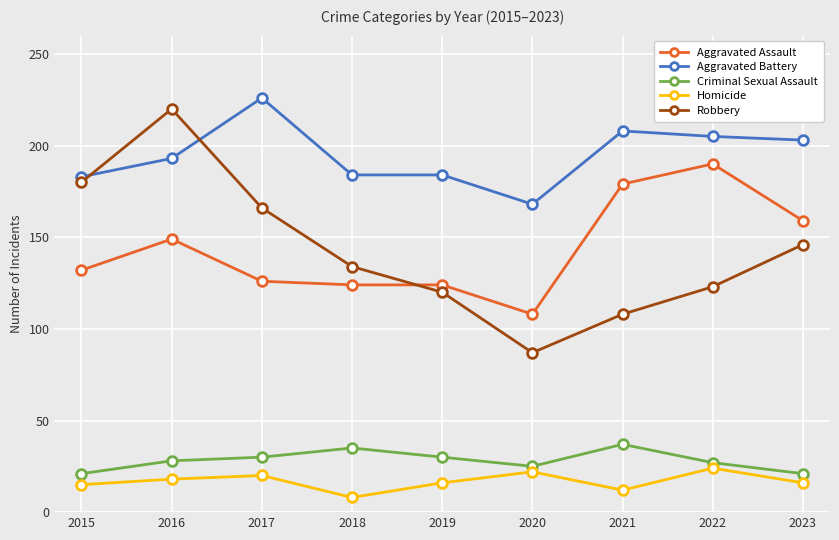

At how many categories does at least one series exceed 164?

9